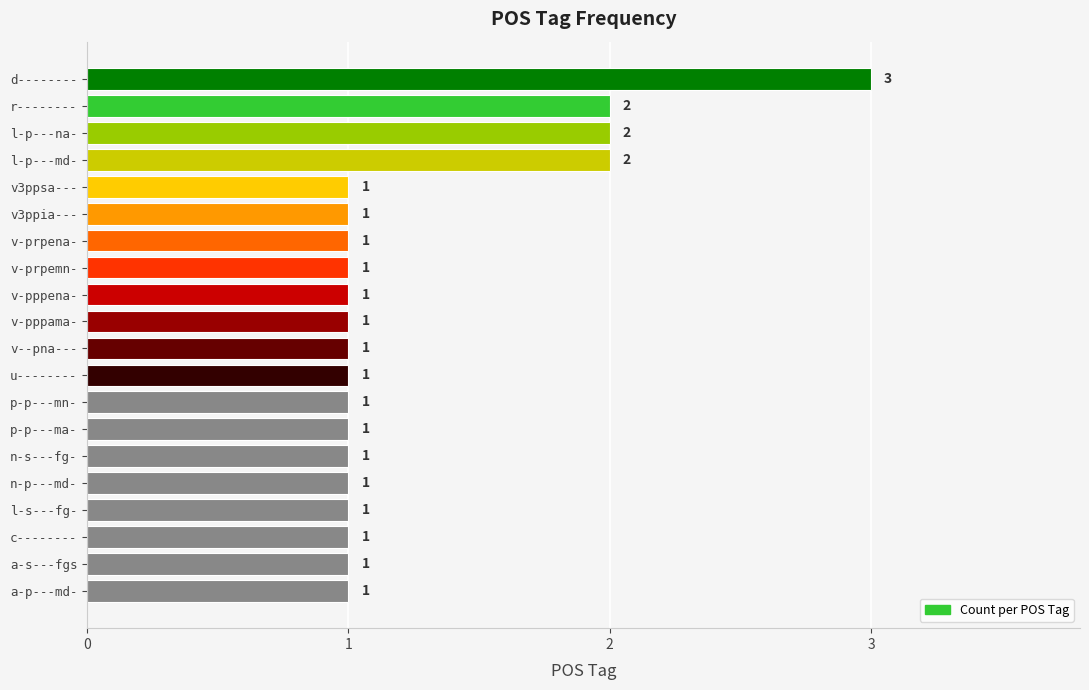

How many values are between 1 and 2?

19